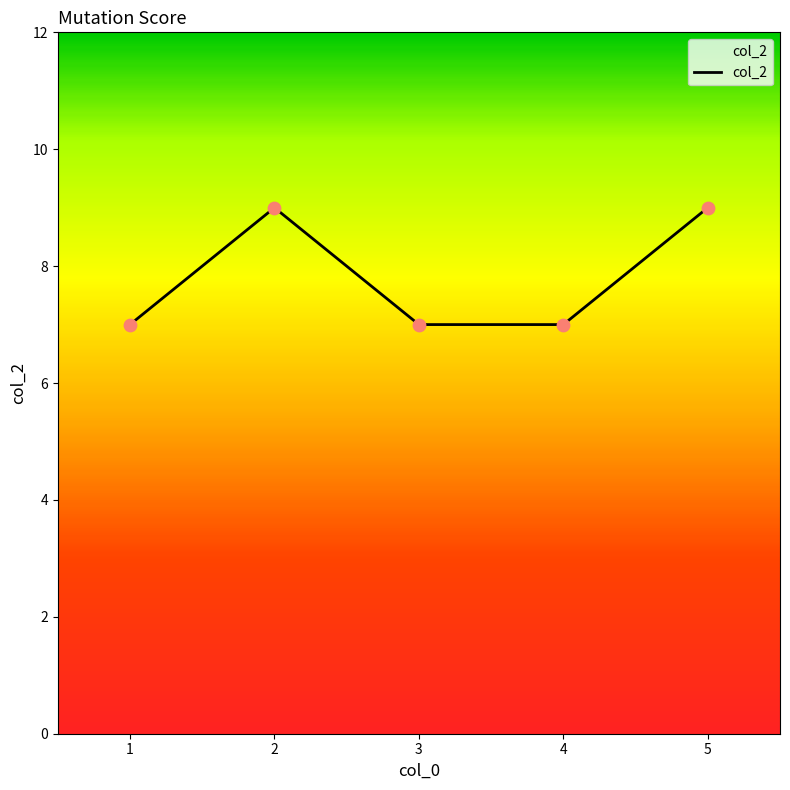

What is the change in value from 4 to 5?

+2